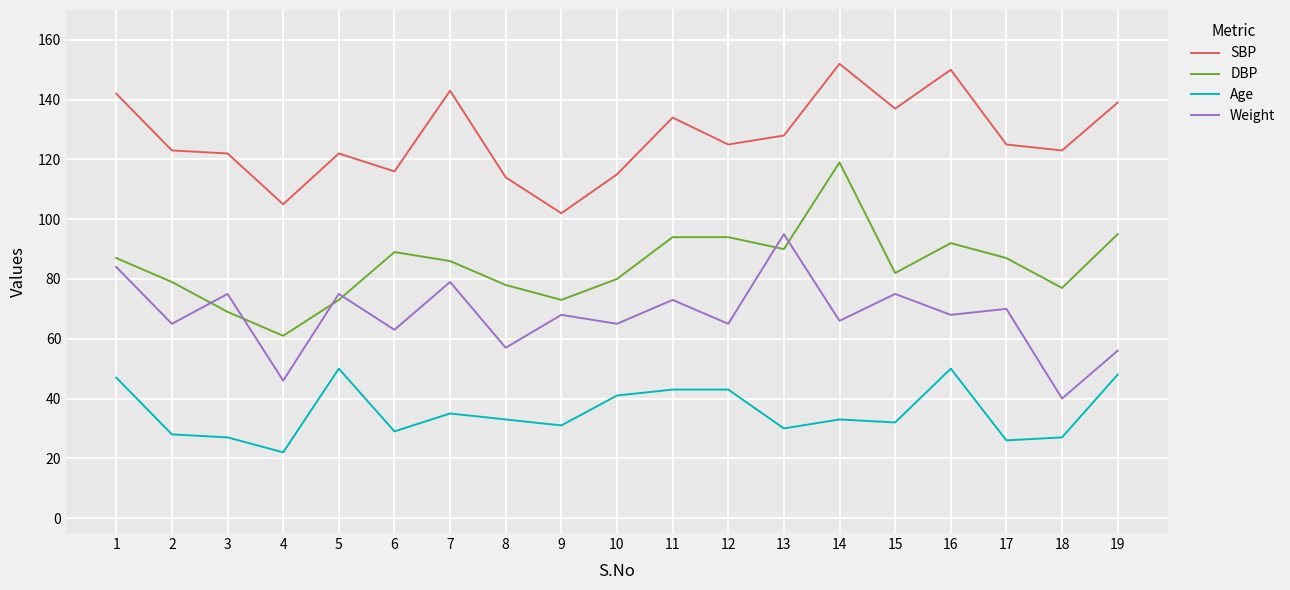

What is the approximate value of Weight at 10?

65